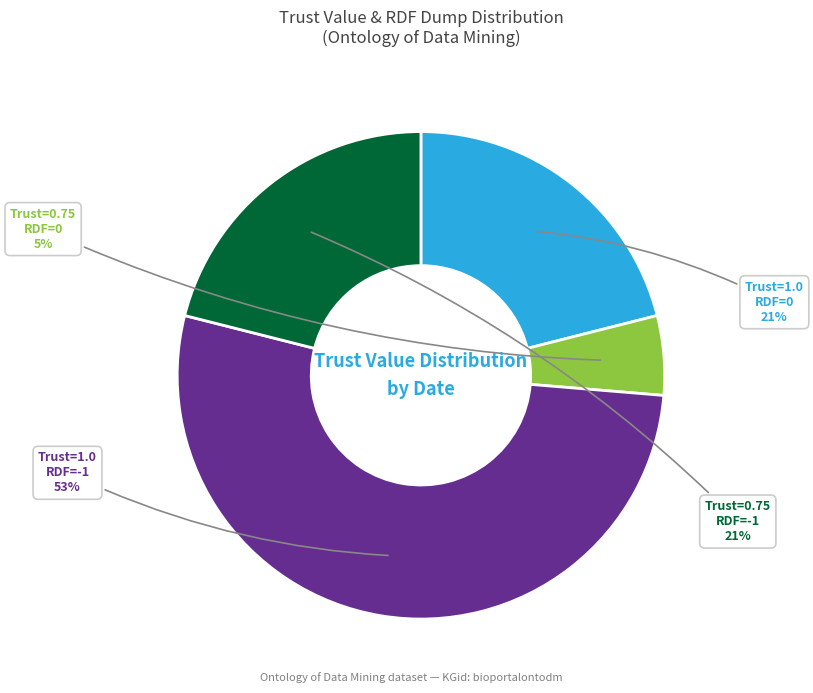

Is there any slice that represents more than half of the pie?

Yes